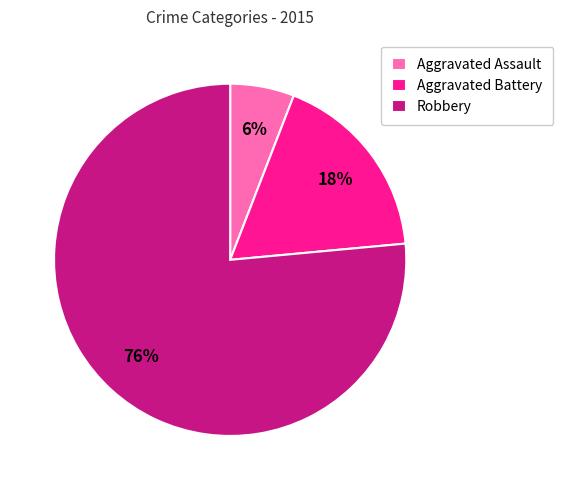

What percentage is the Aggravated Battery slice, to the nearest percent?

18%